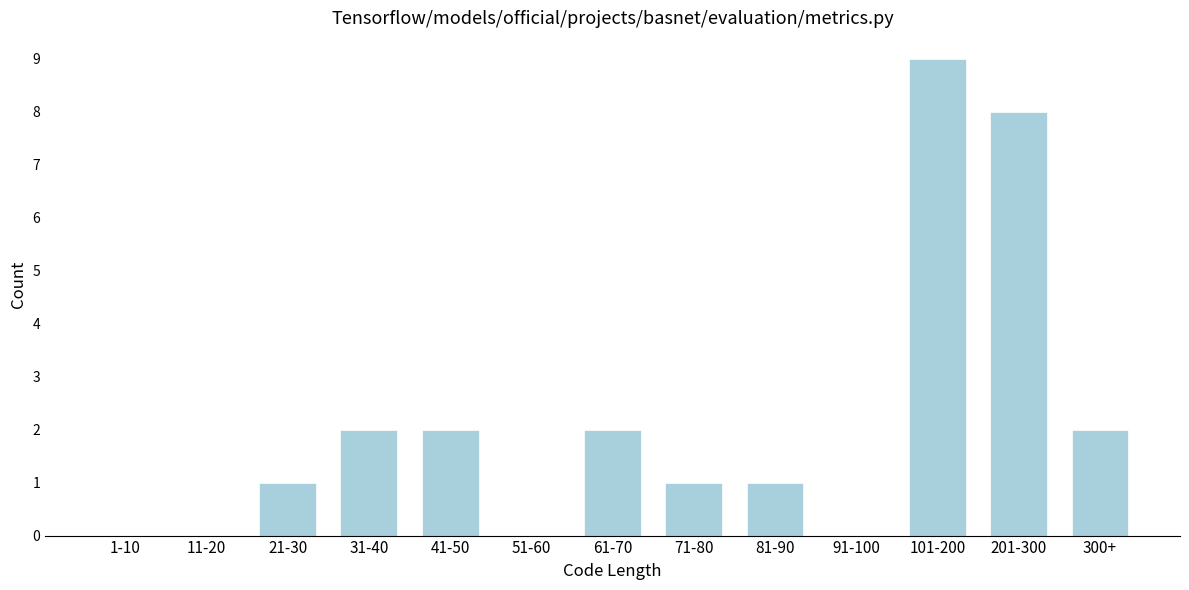

Reading left to right, transcribe all the data shown in this chart.

1-10=0	11-20=0	21-30=1	31-40=2	41-50=2	51-60=0	61-70=2	71-80=1	81-90=1	91-100=0	101-200=9	201-300=8	300+=2